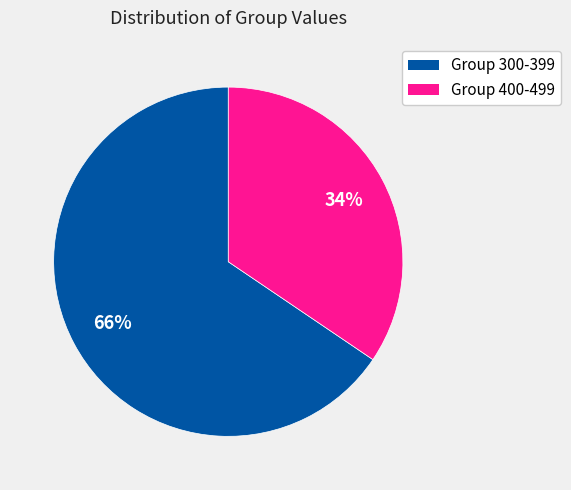

How many slices are in this pie chart?

2